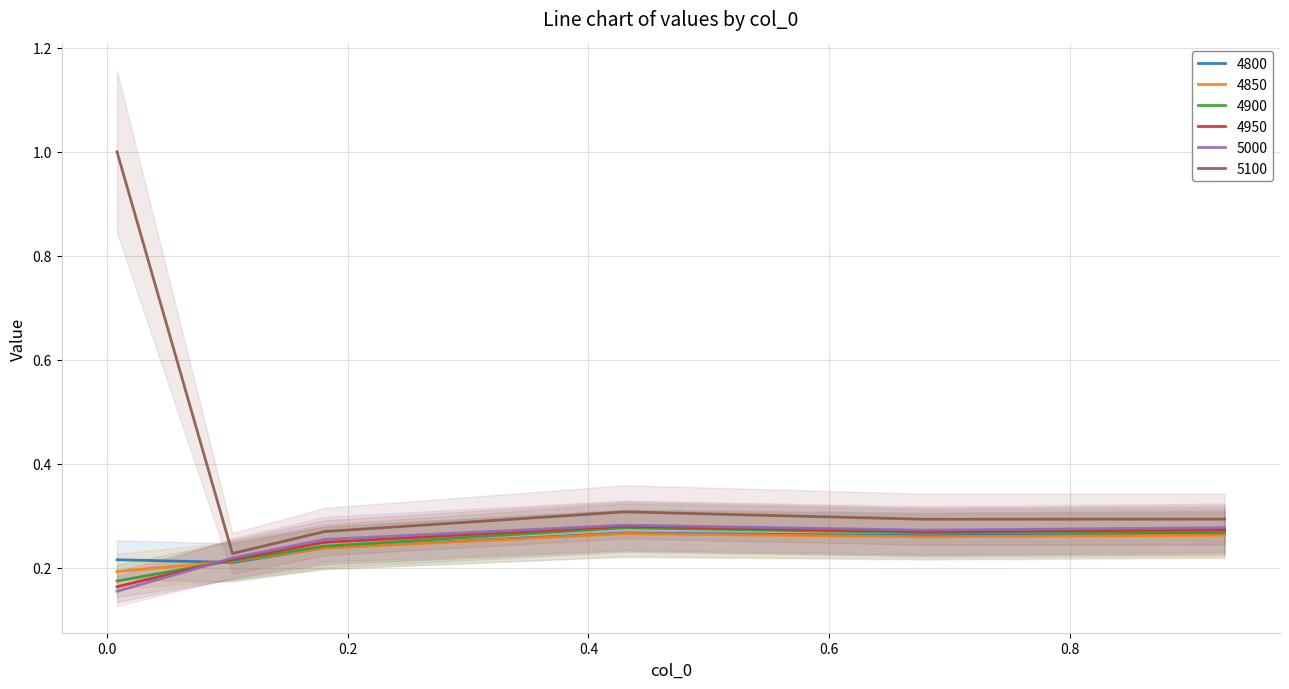

In 4950, how many points are higher than both neighbors (excluding endpoints)?

1